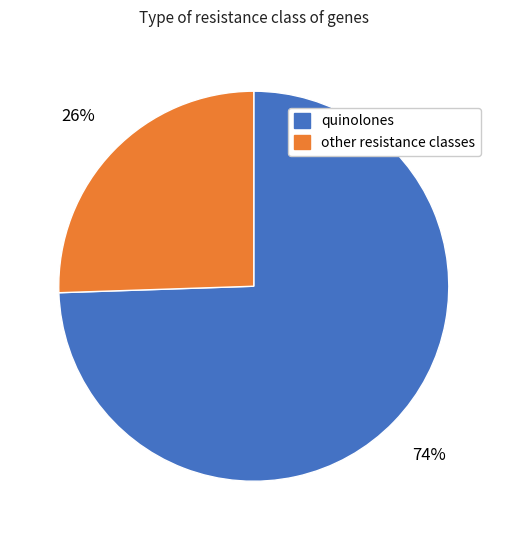

Does any single category account for the majority?

Yes